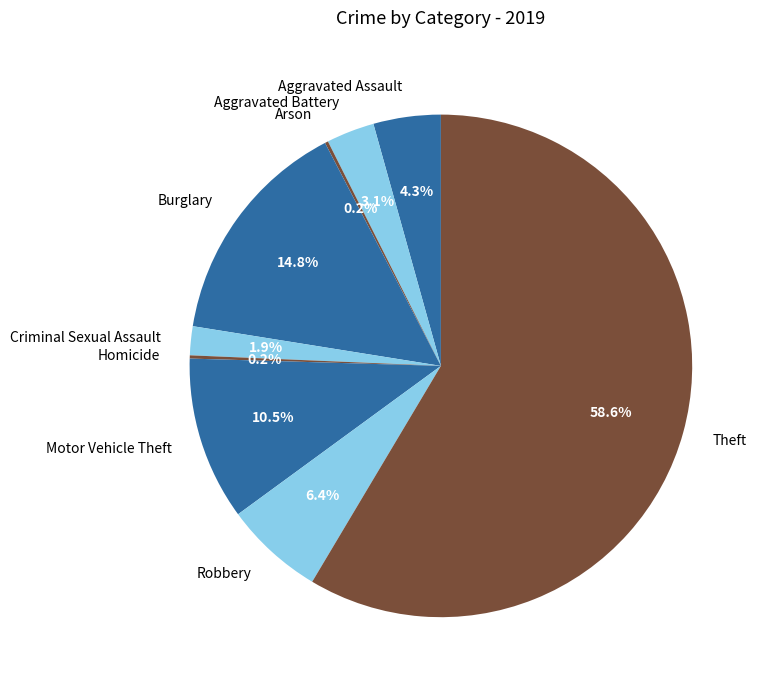

Which slice is the largest?

Theft